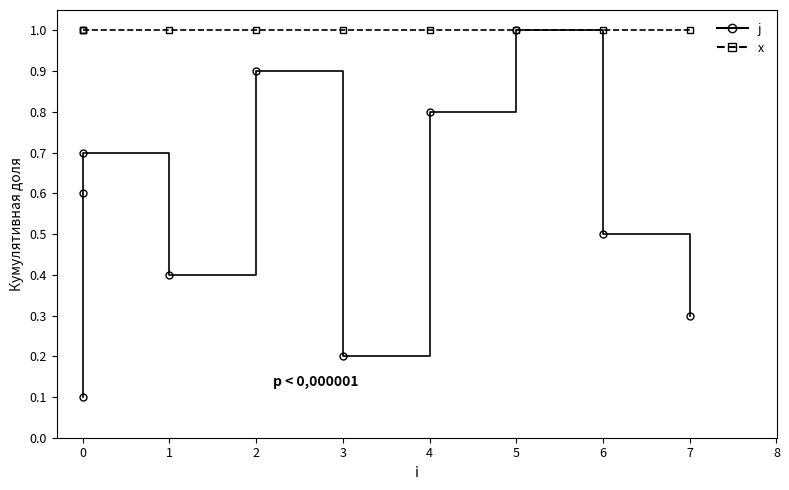

True or false: j has more than 1 points higher than both neighbors.

True